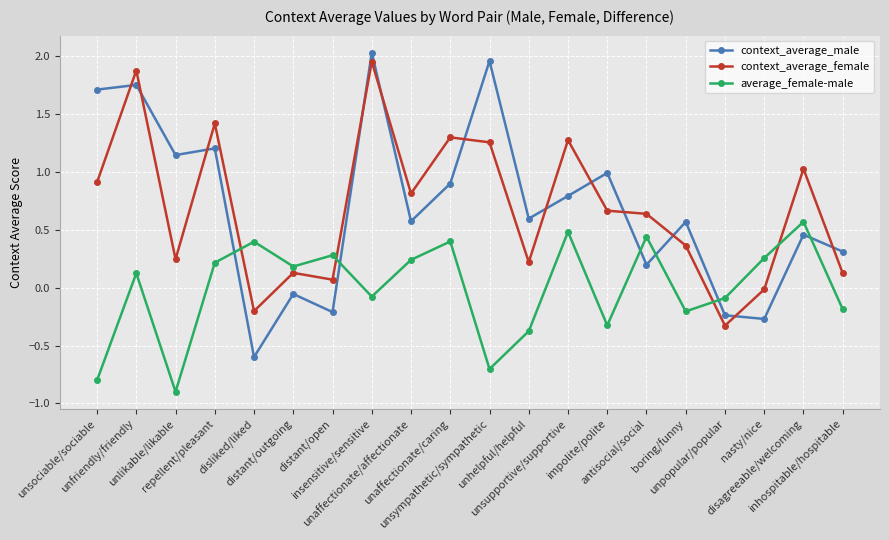

True or false: context_average_female has more than 0 interior local peaks.

True